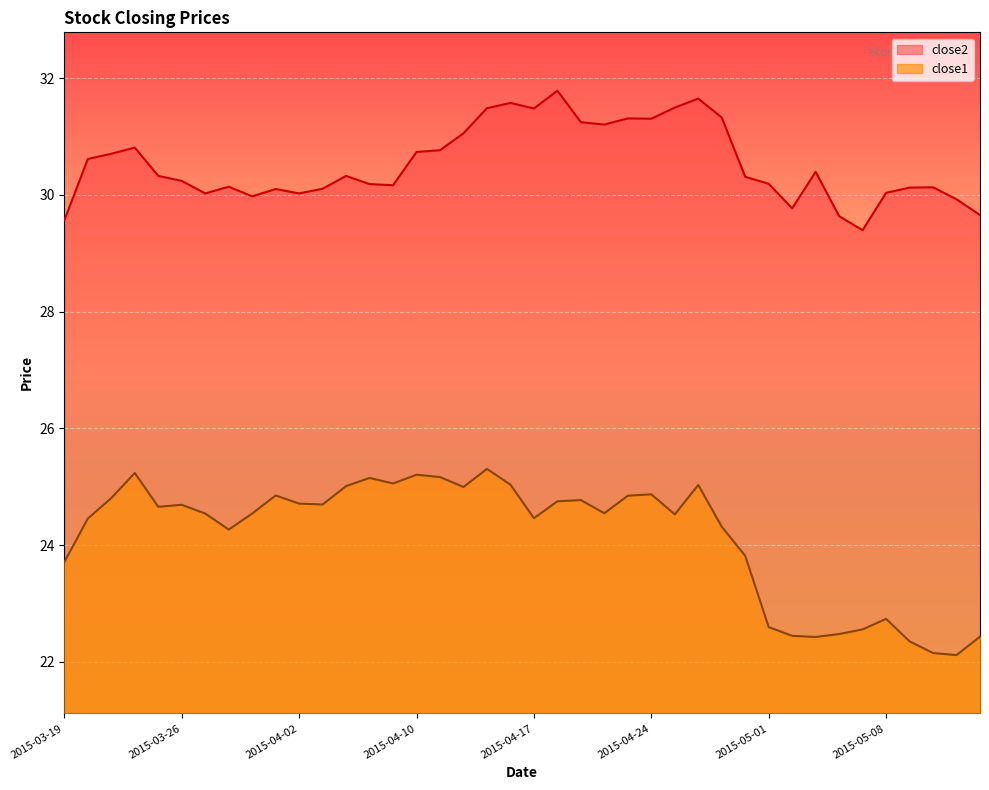

Rank the series by their average value, from highest to lowest.

close2, close1